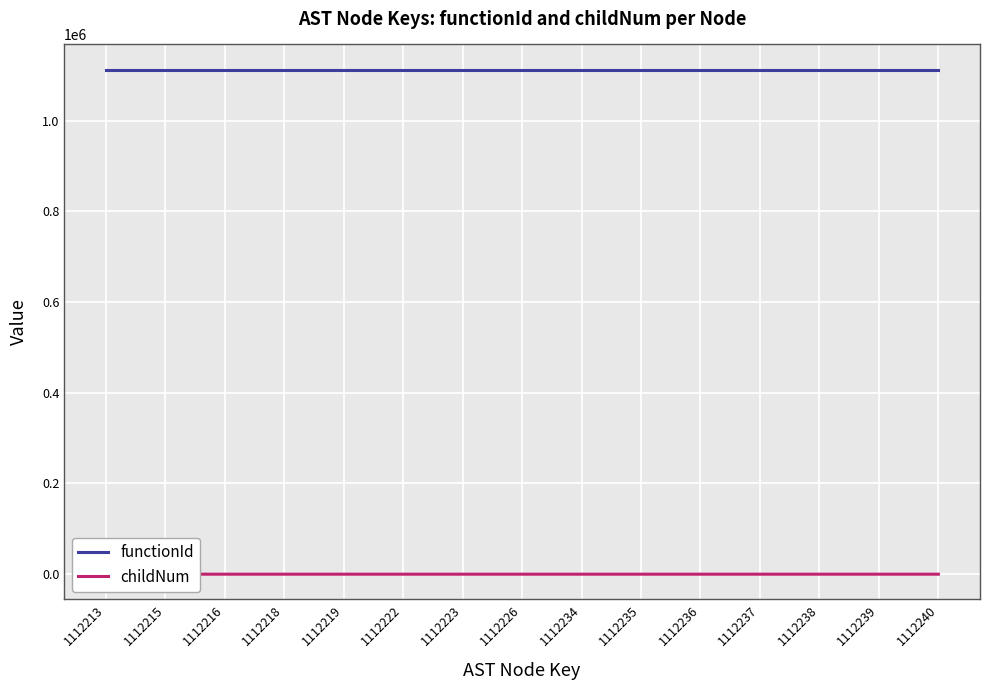

How many values in childNum are above zero?

11